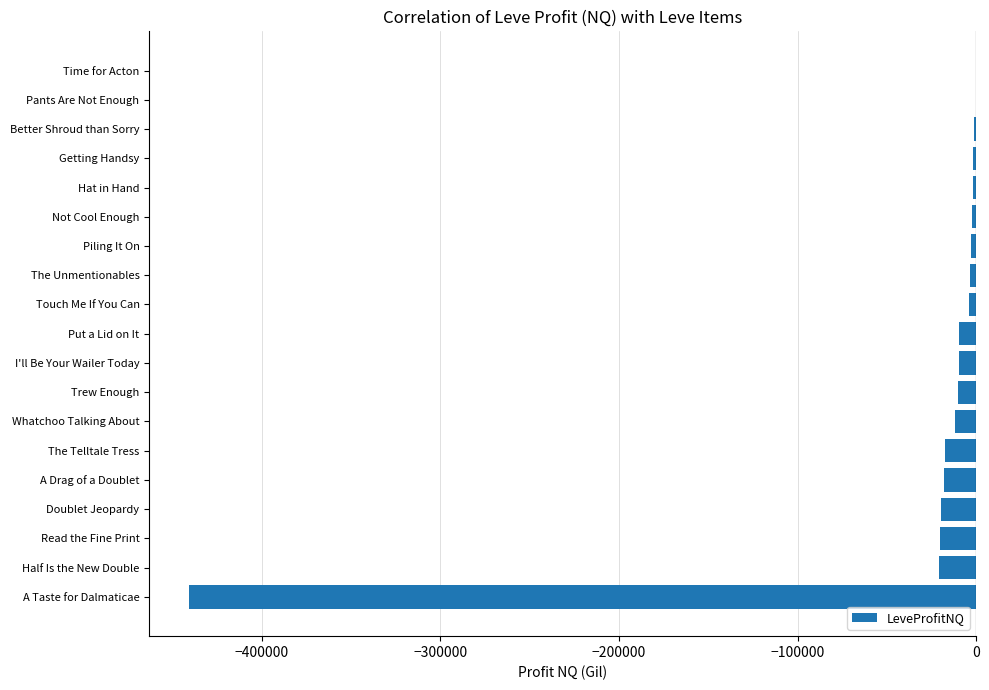

The chart shows a value of -18262.0 at A Drag of a Doublet. True or false?

True